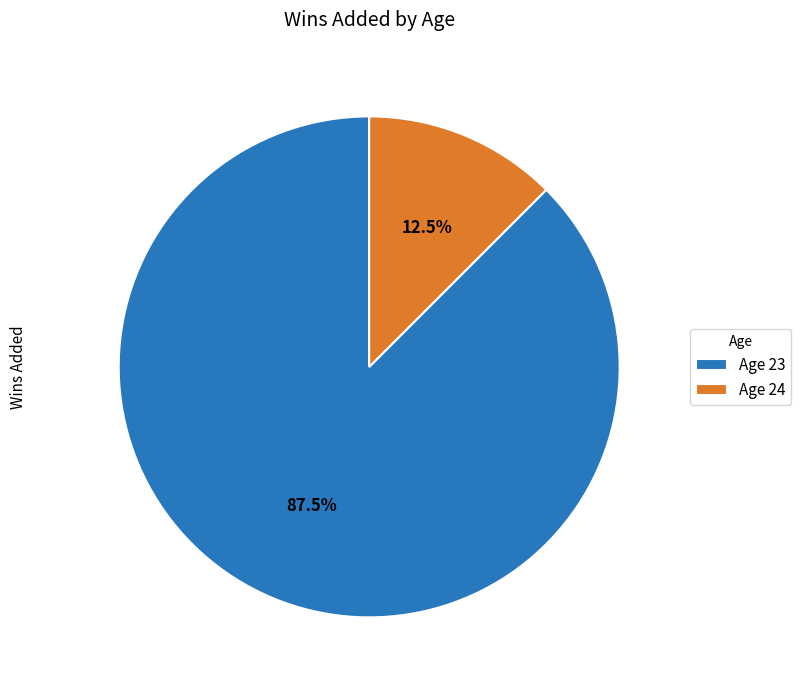

What is the total percentage of Age 23 and Age 24?

100.0%